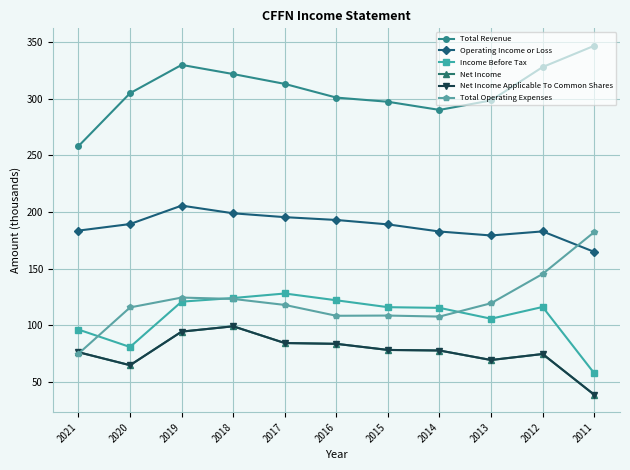

What is the approximate value of Total Revenue at 2015?

297.4